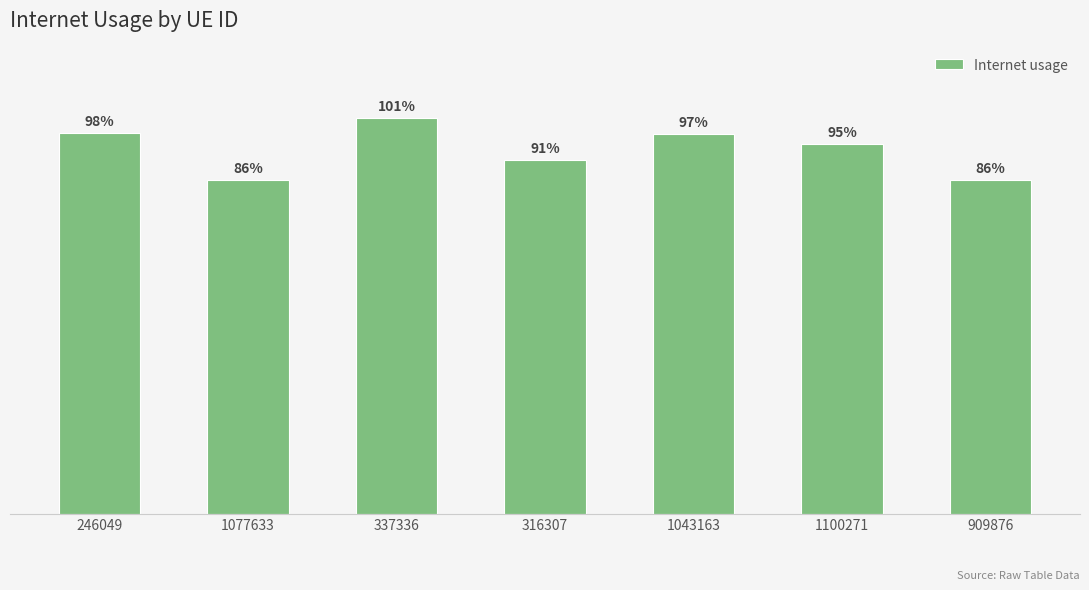

Reading left to right, list all the values displayed in this chart.

1.0	0.9	1.0	0.9	1.0	0.9	0.9